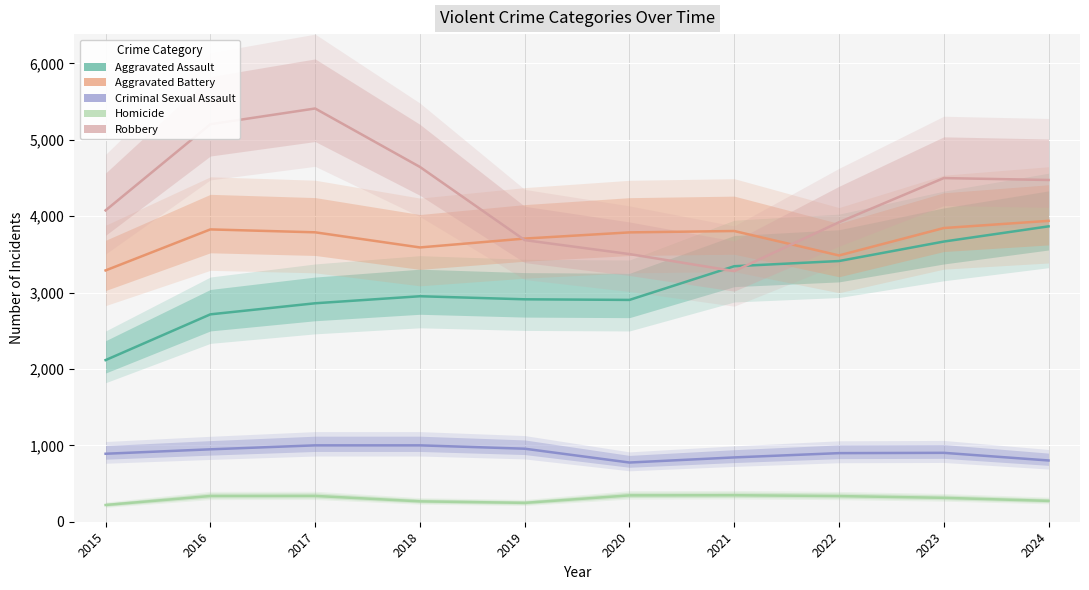

Which category has the highest value in the Aggravated Battery series?

2024